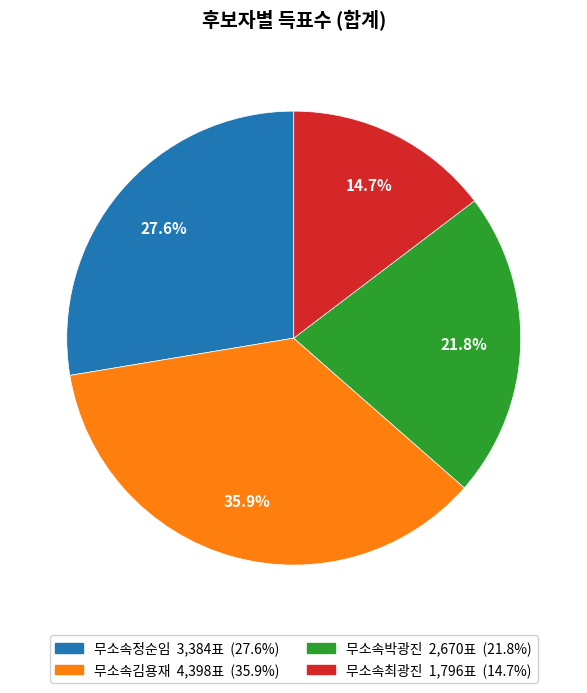

What is the largest slice in the pie chart?

무소속김용재